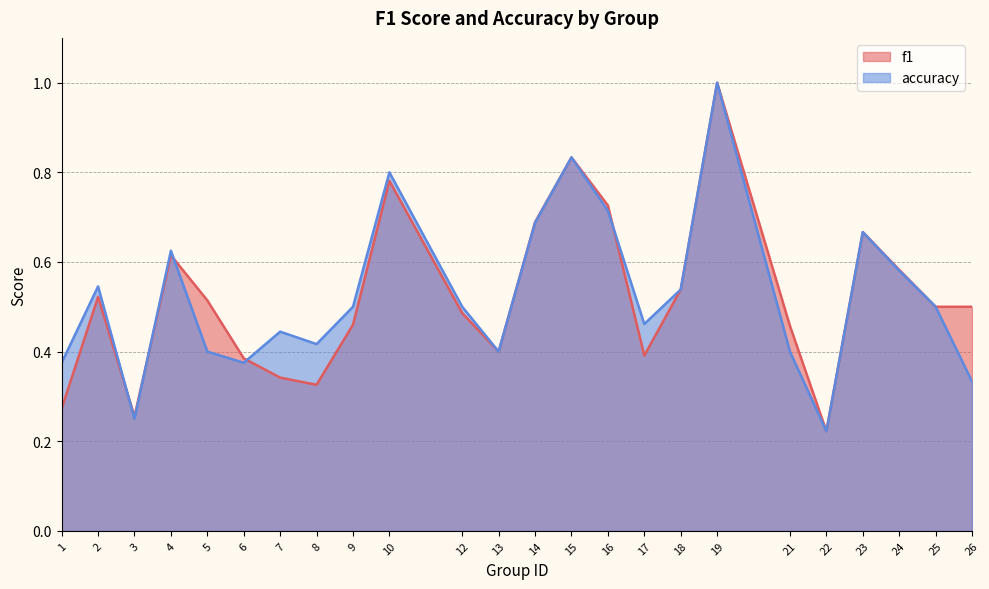

True or false: accuracy has a value of 0.4 at 7.

True